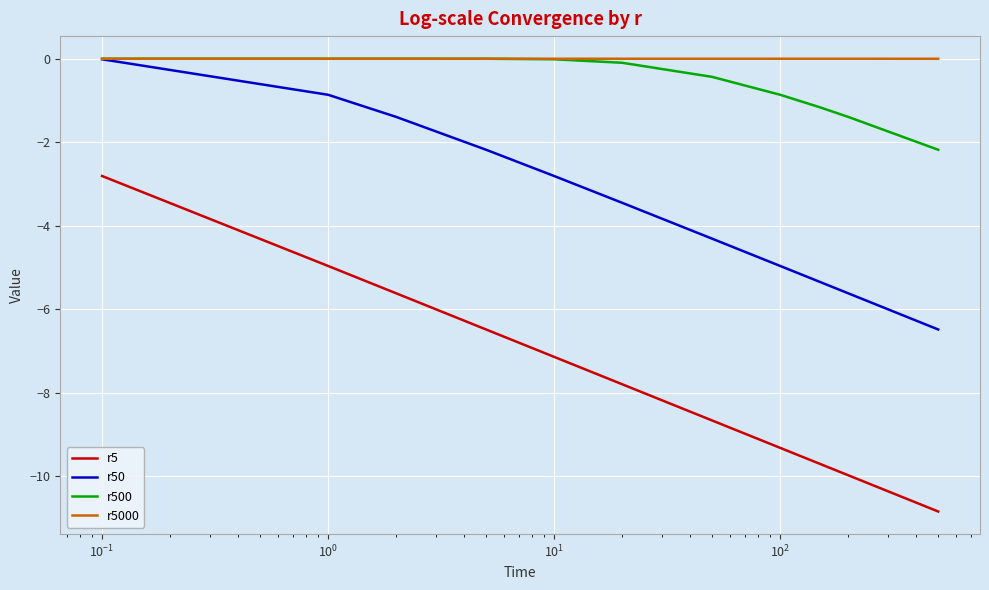

Which series has the largest range (max minus min)?

r5